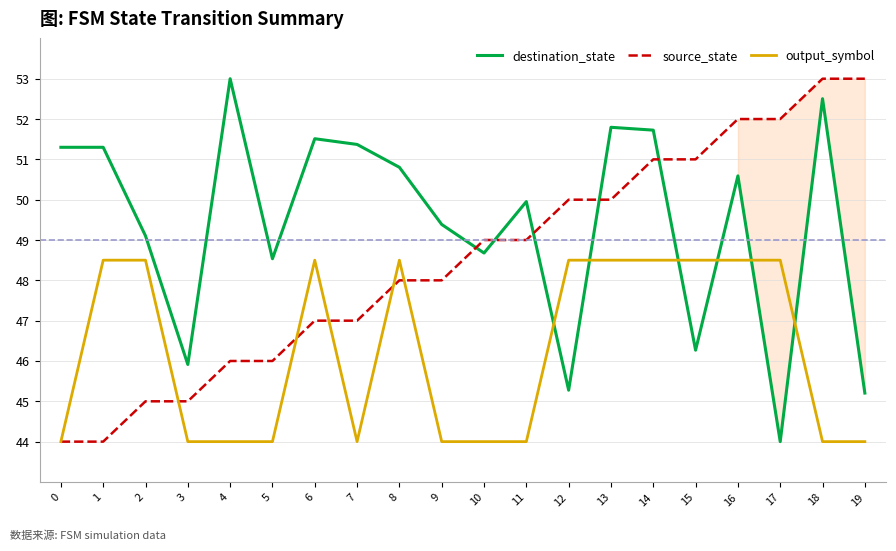

True or false: output_symbol has more than 0 interior local peaks.

True